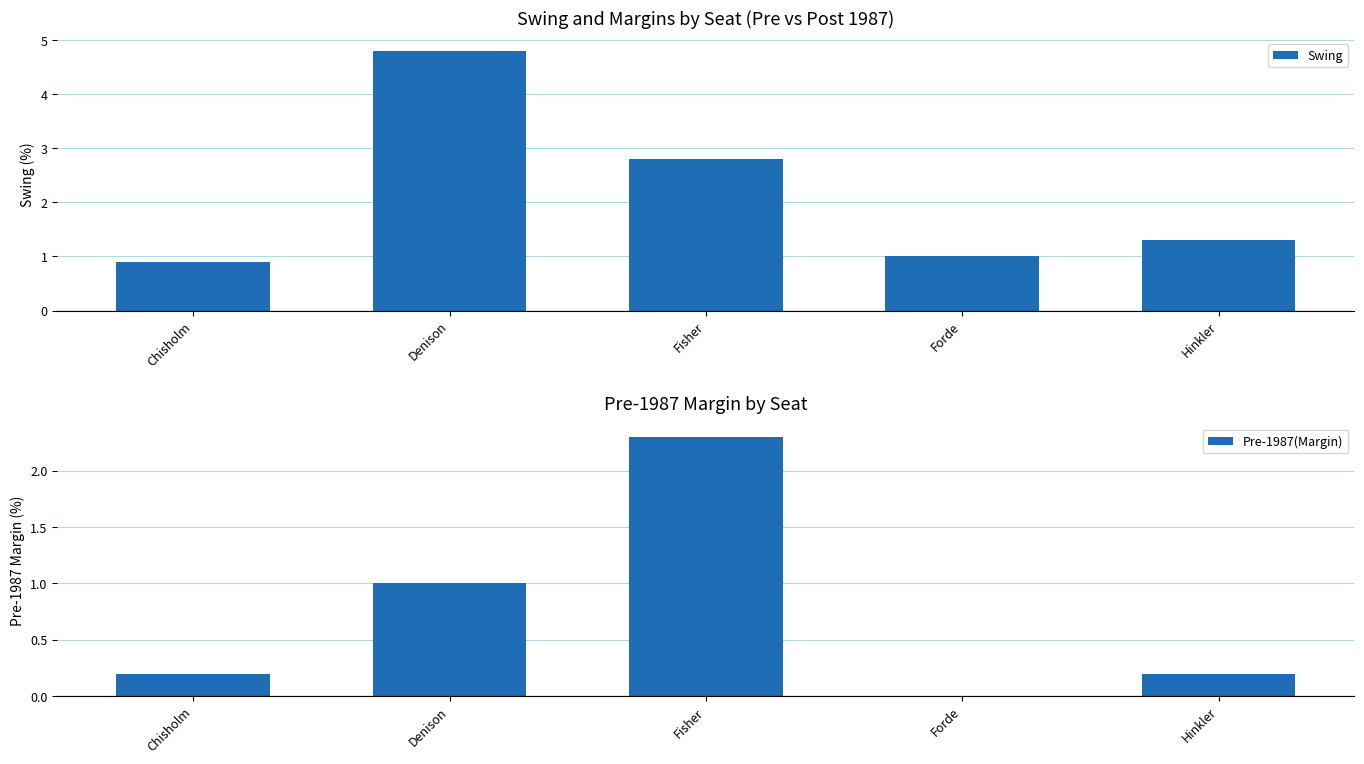

What is the label of the 4th bar from the right?

Denison